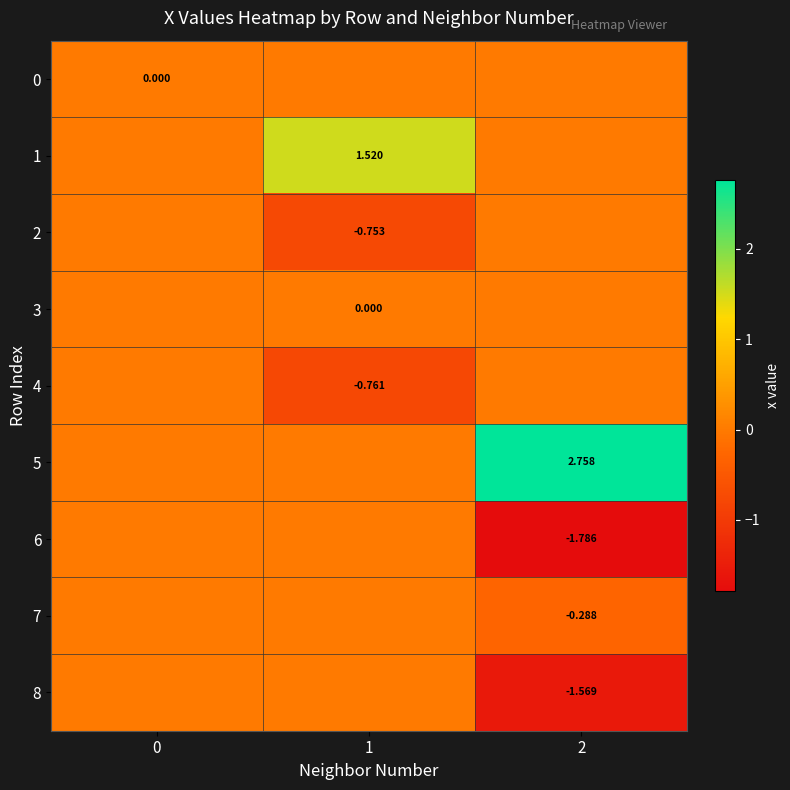

The value of 8 at 0 is 0.0. True or false?

True